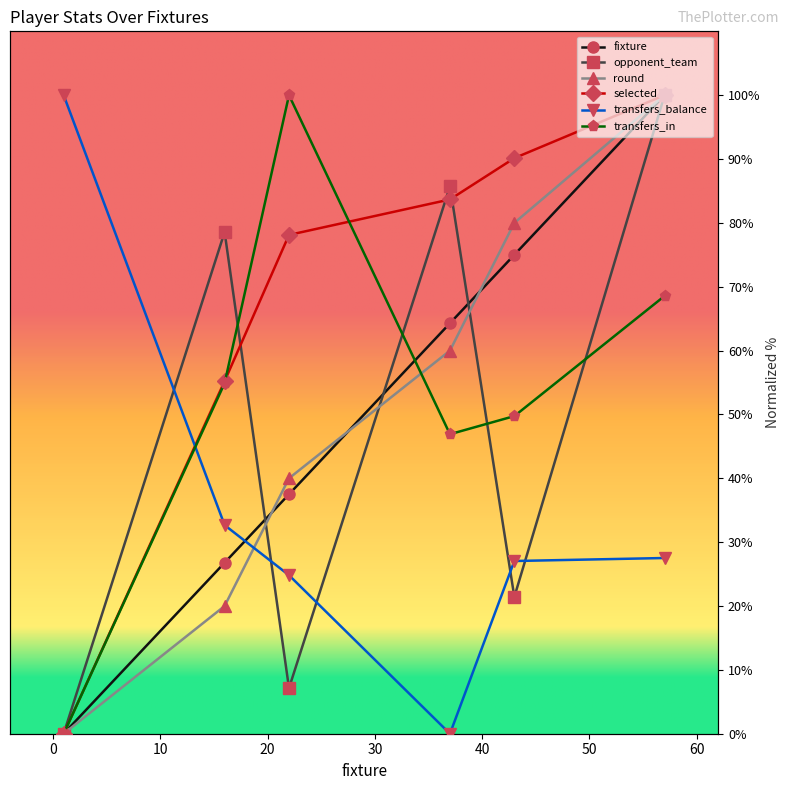

Rank the series at 57 from lowest to highest value.

transfers_balance, transfers_in, fixture, opponent_team, round, selected